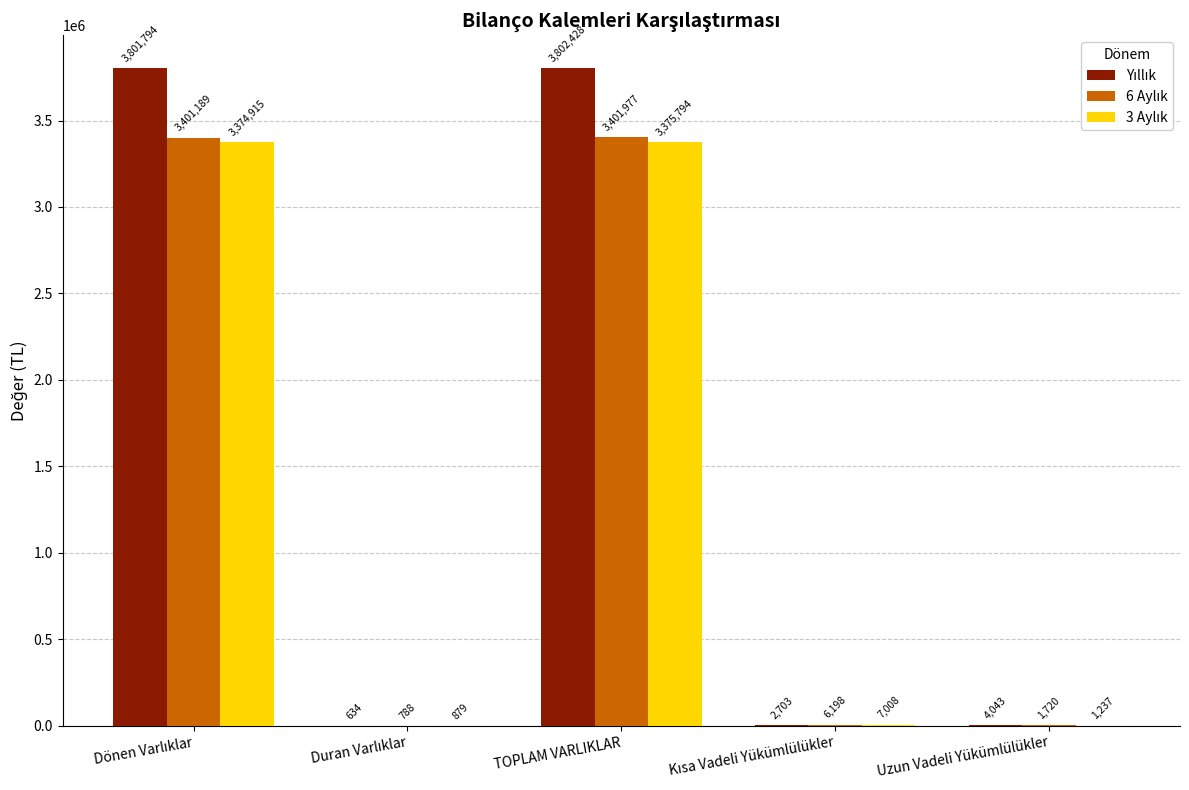

At which category does the chart reach its peak across all series?

TOPLAM VARLIKLAR